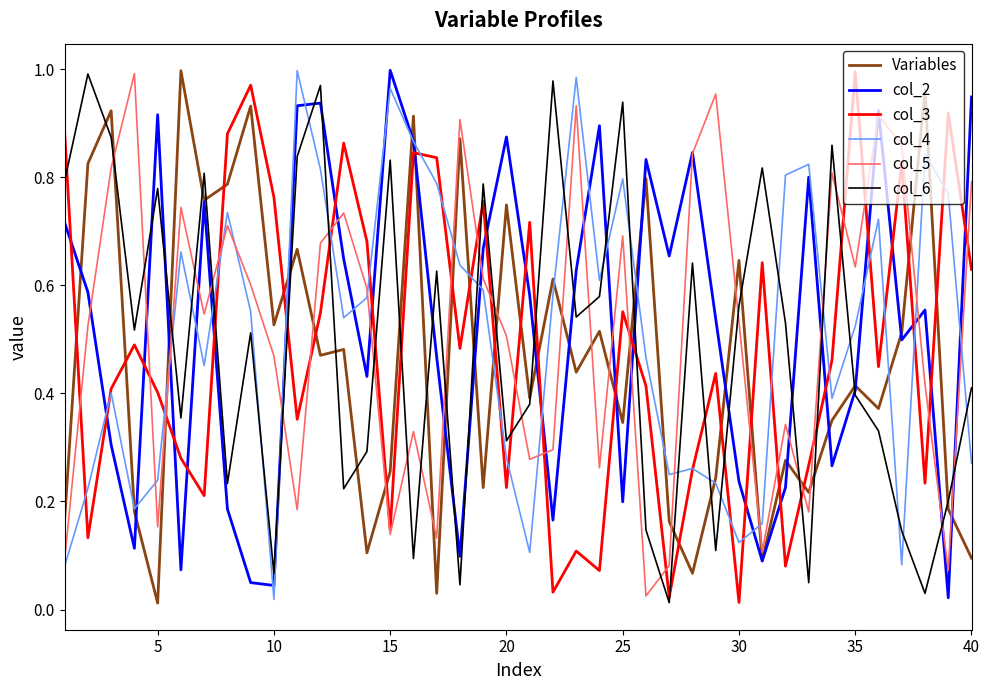

True or false: col_5 and col_6 cross at least once.

True